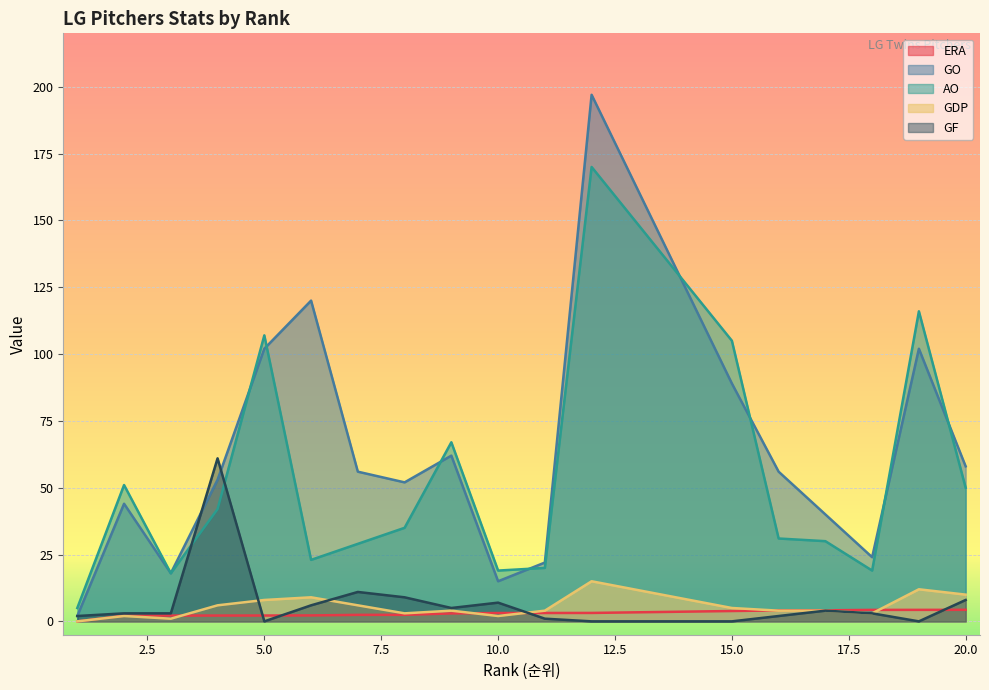

List the series in order of their peak value, highest first.

GO, AO, GF, GDP, ERA